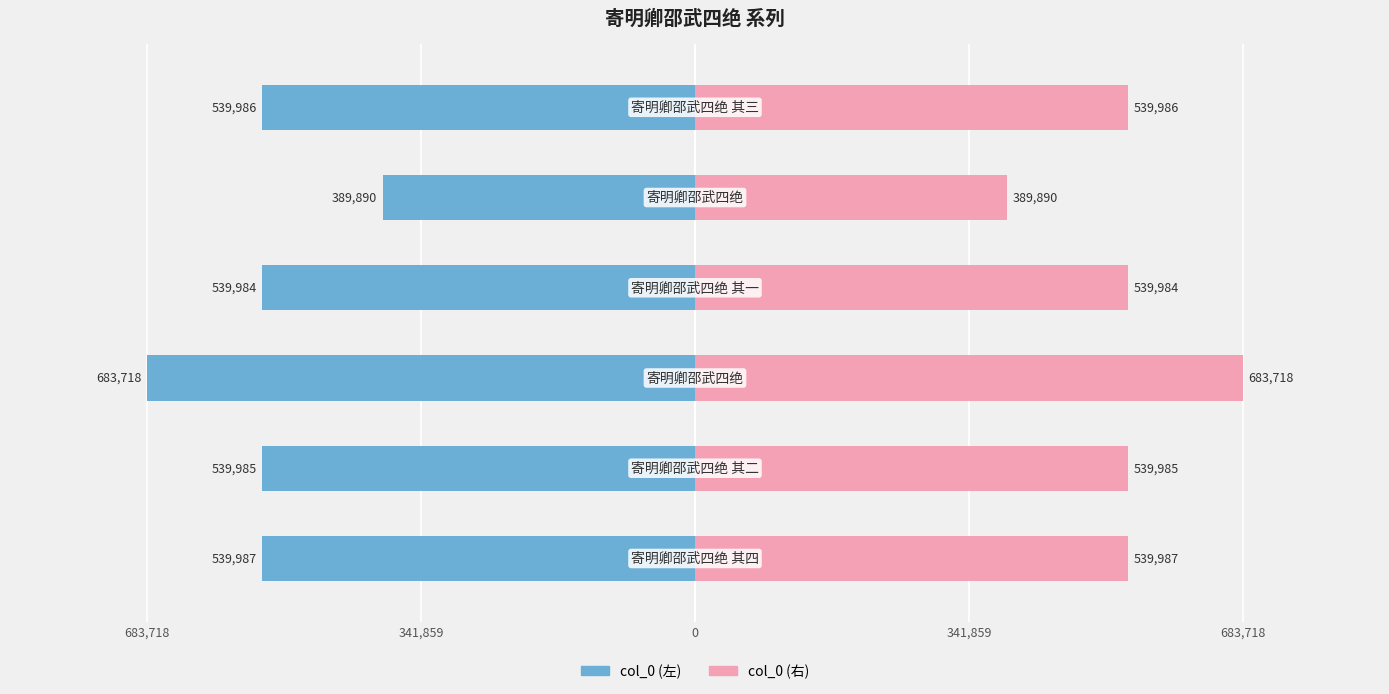

Rank the series by their maximum value, from highest to lowest.

col_0 (右), col_0 (左)